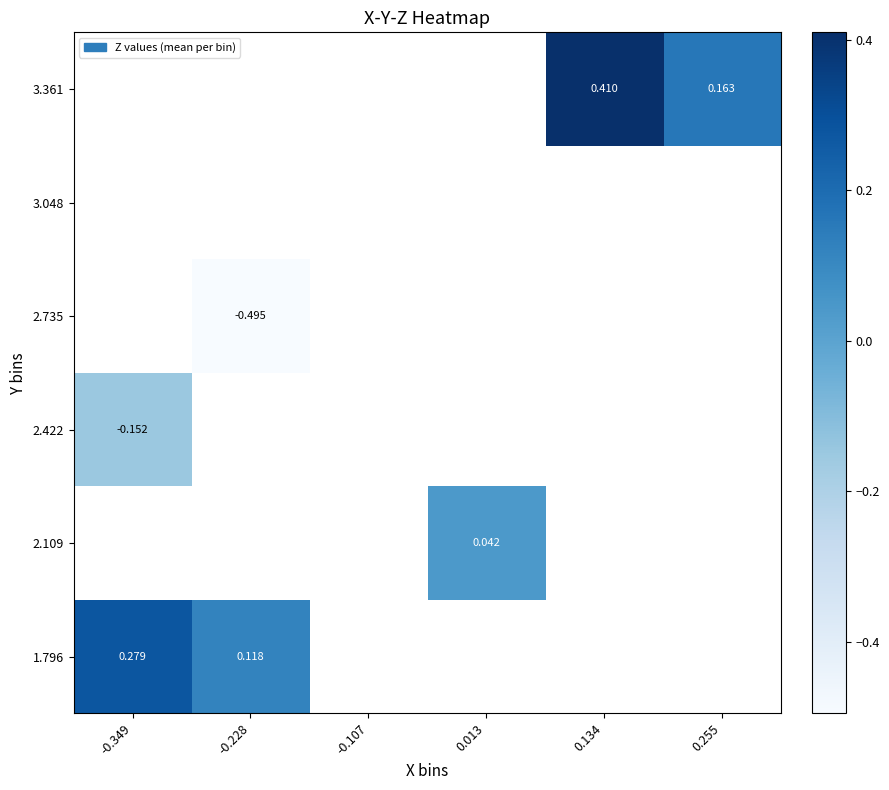

Which has a higher value, -0.349 or 0.255?

0.255